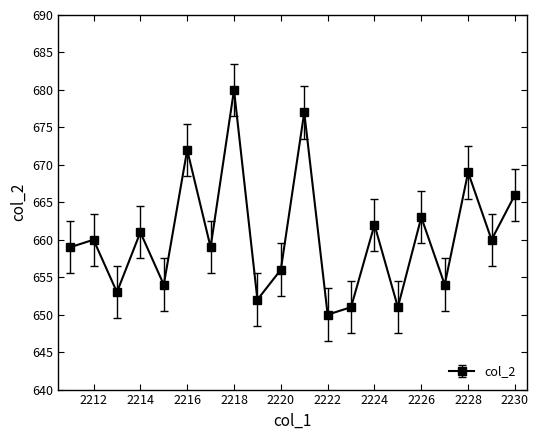

What is the value of the 2nd point from the left?

660